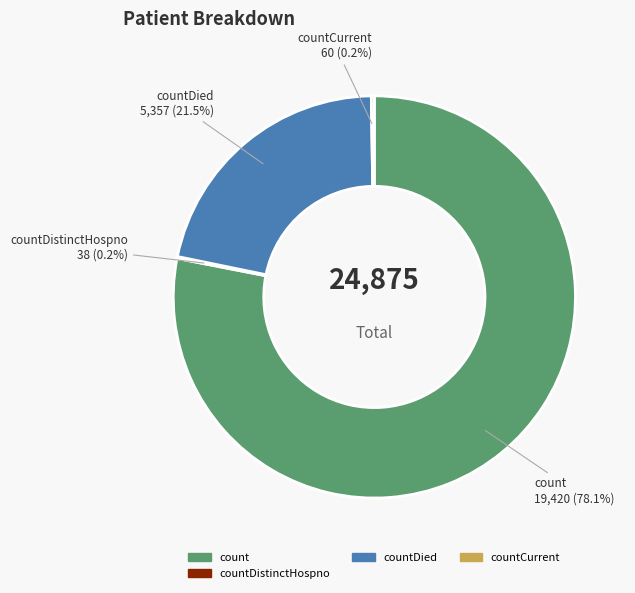

Is there any slice that represents more than half of the pie?

Yes